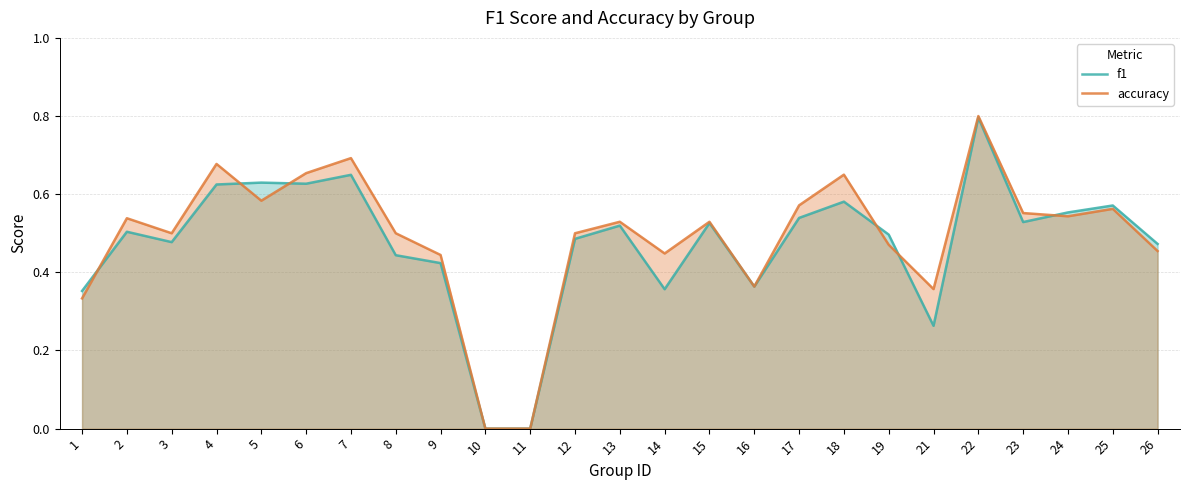

Rank the categories by accuracy value from lowest to highest.

10, 11, 1, 21, 16, 9, 14, 26, 19, 3, 8, 12, 13, 15, 2, 24, 23, 25, 17, 5, 18, 6, 4, 7, 22